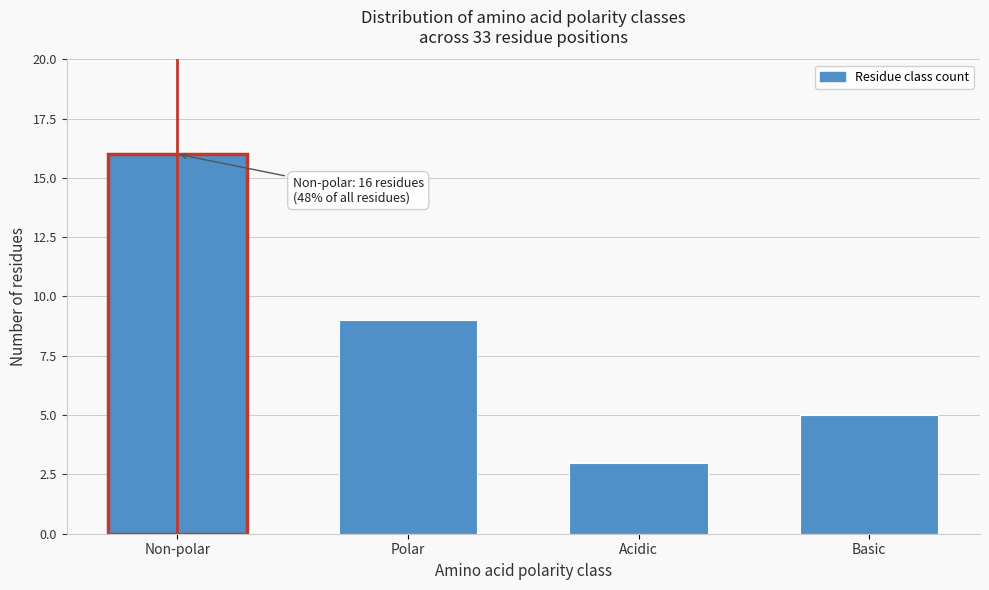

Reading left to right, what are all the values shown in this chart?

16	9	3	5